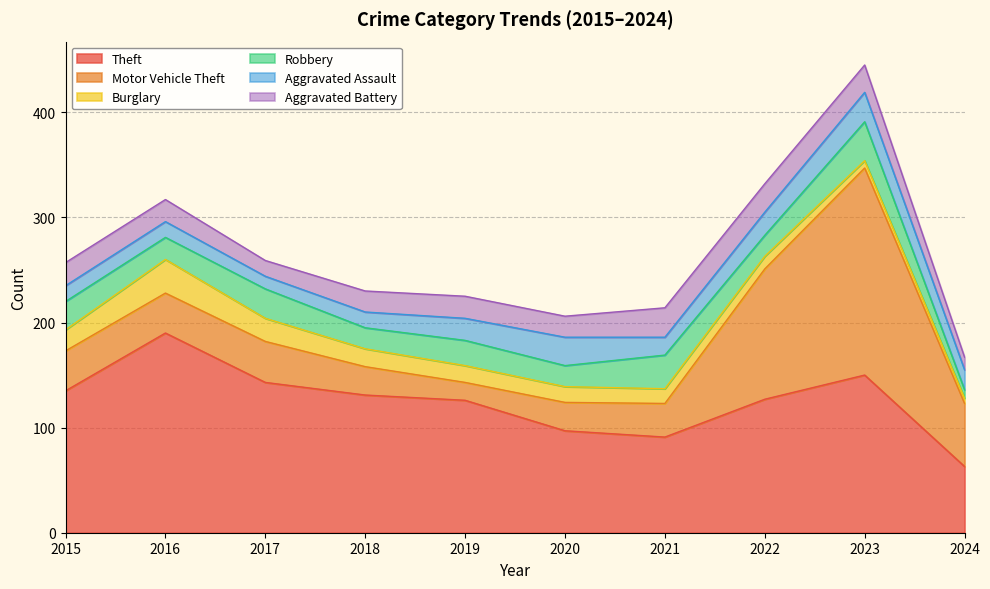

How many lines are shown in the chart?

6